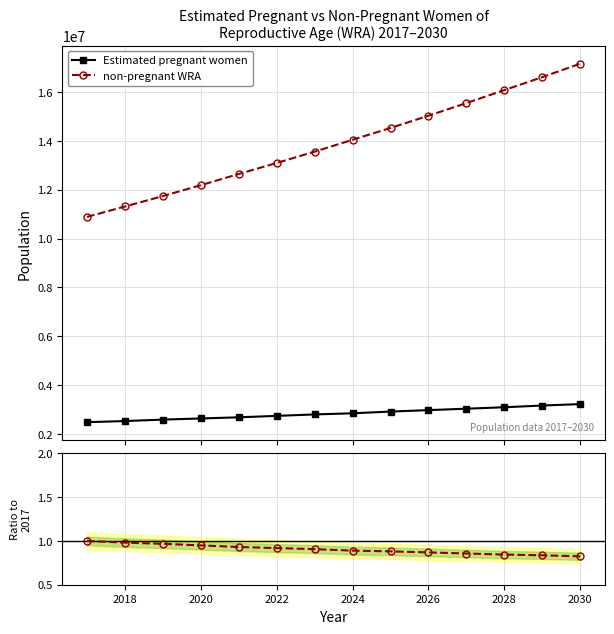

What is the value of the Estimated pregnant women point at the 4th from the left?

2633707.7